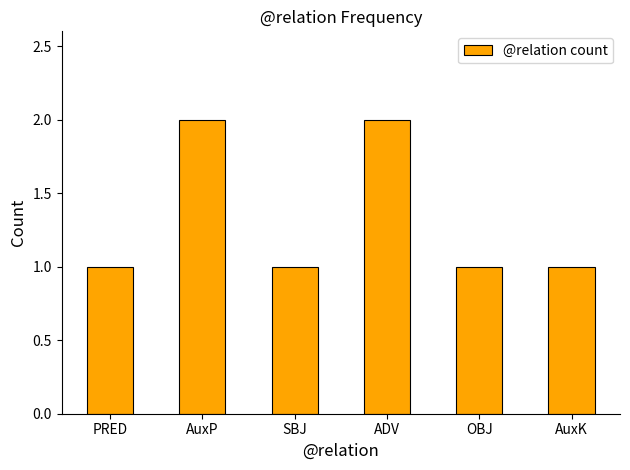

What position from the right is AuxK?

1